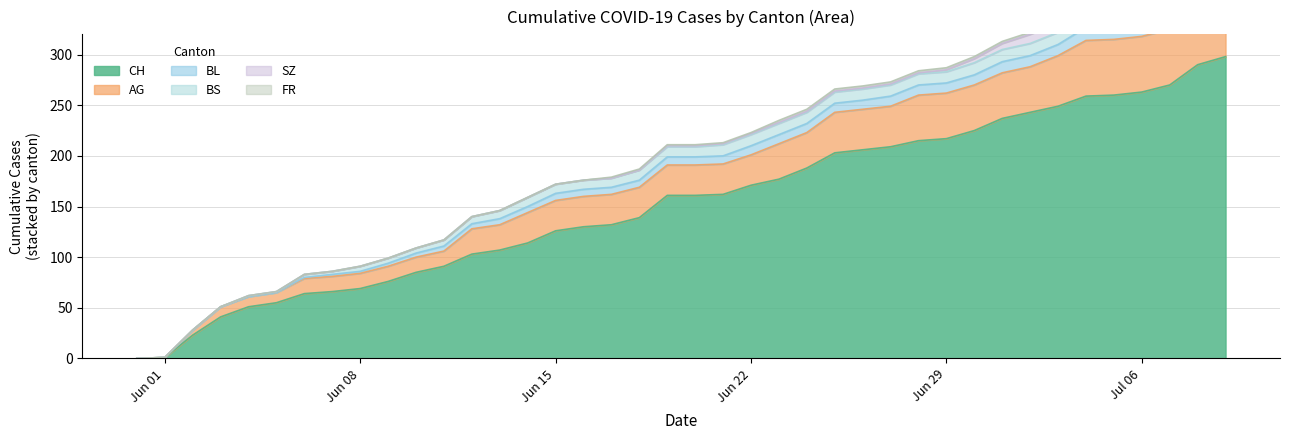

Reading left to right, transcribe all the data shown in this chart.

CH: 2020-05-31=0	2020-06-01=1	2020-06-02=23	2020-06-03=41	2020-06-04=51	2020-06-05=55	2020-06-06=64	2020-06-07=66	2020-06-08=69	2020-06-09=76	2020-06-10=85	2020-06-11=91	2020-06-12=103	2020-06-13=107	2020-06-14=114	2020-06-15=126	2020-06-16=130	2020-06-17=132	2020-06-18=139	2020-06-19=161	2020-06-20=161	2020-06-21=162	2020-06-22=171	2020-06-23=177	2020-06-24=188	2020-06-25=203	2020-06-26=206	2020-06-27=209	2020-06-28=215	2020-06-29=217	2020-06-30=225	2020-07-01=237	2020-07-02=243	2020-07-03=249	2020-07-04=259	2020-07-05=260	2020-07-06=263	2020-07-07=270	2020-07-08=290	2020-07-09=298
AG: 2020-05-31=0	2020-06-01=0	2020-06-02=5	2020-06-03=10	2020-06-04=10	2020-06-05=10	2020-06-06=15	2020-06-07=15	2020-06-08=15	2020-06-09=15	2020-06-10=15	2020-06-11=15	2020-06-12=25	2020-06-13=25	2020-06-14=30	2020-06-15=30	2020-06-16=30	2020-06-17=30	2020-06-18=30	2020-06-19=30	2020-06-20=30	2020-06-21=30	2020-06-22=30	2020-06-23=35	2020-06-24=35	2020-06-25=40	2020-06-26=40	2020-06-27=40	2020-06-28=45	2020-06-29=45	2020-06-30=45	2020-07-01=45	2020-07-02=45	2020-07-03=50	2020-07-04=55	2020-07-05=55	2020-07-06=55	2020-07-07=55	2020-07-08=60	2020-07-09=65
BL: 2020-05-31=0	2020-06-01=0	2020-06-02=0	2020-06-03=0	2020-06-04=0	2020-06-05=0	2020-06-06=1	2020-06-07=2	2020-06-08=2	2020-06-09=3	2020-06-10=4	2020-06-11=5	2020-06-12=5	2020-06-13=6	2020-06-14=6	2020-06-15=7	2020-06-16=7	2020-06-17=7	2020-06-18=7	2020-06-19=8	2020-06-20=8	2020-06-21=8	2020-06-22=9	2020-06-23=9	2020-06-24=9	2020-06-25=9	2020-06-26=9	2020-06-27=10	2020-06-28=10	2020-06-29=10	2020-06-30=10	2020-07-01=11	2020-07-02=11	2020-07-03=11	2020-07-04=13	2020-07-05=14	2020-07-06=16	2020-07-07=18	2020-07-08=19	2020-07-09=20
BS: 2020-05-31=0	2020-06-01=0	2020-06-02=0	2020-06-03=0	2020-06-04=1	2020-06-05=1	2020-06-06=3	2020-06-07=3	2020-06-08=5	2020-06-09=5	2020-06-10=5	2020-06-11=6	2020-06-12=7	2020-06-13=8	2020-06-14=9	2020-06-15=9	2020-06-16=9	2020-06-17=9	2020-06-18=10	2020-06-19=10	2020-06-20=10	2020-06-21=11	2020-06-22=11	2020-06-23=11	2020-06-24=11	2020-06-25=11	2020-06-26=11	2020-06-27=11	2020-06-28=11	2020-06-29=11	2020-06-30=12	2020-07-01=12	2020-07-02=12	2020-07-03=12	2020-07-04=12	2020-07-05=12	2020-07-06=12	2020-07-07=12	2020-07-08=12	2020-07-09=12
SZ: 2020-05-31=0	2020-06-01=0	2020-06-02=0	2020-06-03=0	2020-06-04=0	2020-06-05=0	2020-06-06=0	2020-06-07=0	2020-06-08=0	2020-06-09=0	2020-06-10=0	2020-06-11=0	2020-06-12=0	2020-06-13=0	2020-06-14=0	2020-06-15=0	2020-06-16=0	2020-06-17=0	2020-06-18=0	2020-06-19=1	2020-06-20=1	2020-06-21=1	2020-06-22=1	2020-06-23=1	2020-06-24=1	2020-06-25=1	2020-06-26=1	2020-06-27=1	2020-06-28=1	2020-06-29=2	2020-06-30=4	2020-07-01=6	2020-07-02=9	2020-07-03=9	2020-07-04=9	2020-07-05=9	2020-07-06=9	2020-07-07=9	2020-07-08=17	2020-07-09=17
FR: 2020-05-31=0	2020-06-01=0	2020-06-02=0	2020-06-03=0	2020-06-04=0	2020-06-05=0	2020-06-06=0	2020-06-07=0	2020-06-08=0	2020-06-09=0	2020-06-10=0	2020-06-11=0	2020-06-12=0	2020-06-13=0	2020-06-14=0	2020-06-15=0	2020-06-16=0	2020-06-17=1	2020-06-18=1	2020-06-19=1	2020-06-20=1	2020-06-21=1	2020-06-22=1	2020-06-23=2	2020-06-24=2	2020-06-25=2	2020-06-26=2	2020-06-27=2	2020-06-28=2	2020-06-29=2	2020-06-30=2	2020-07-01=2	2020-07-02=2	2020-07-03=2	2020-07-04=2	2020-07-05=2	2020-07-06=2	2020-07-07=2	2020-07-08=2	2020-07-09=2